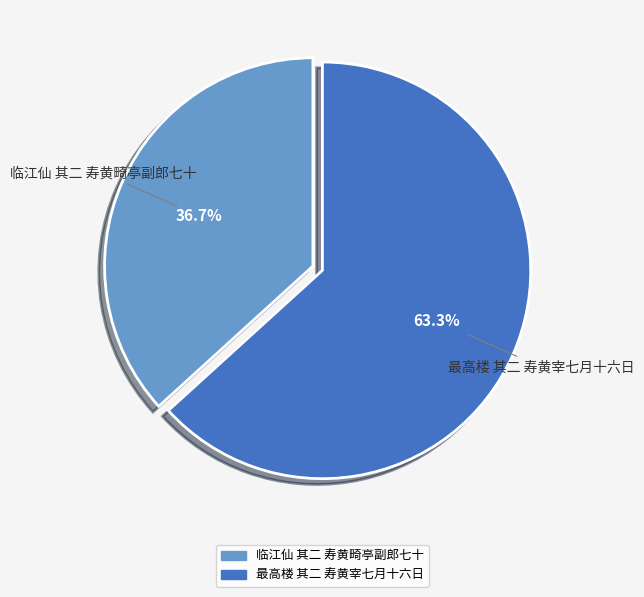

What is the largest slice in the pie chart?

最高楼 其二 寿黄宰七月十六日